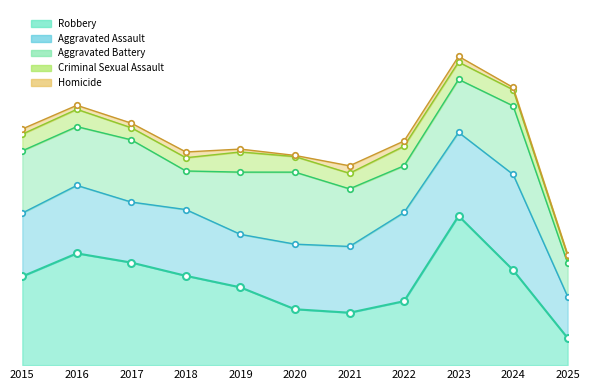

How many lines are shown in the chart?

5